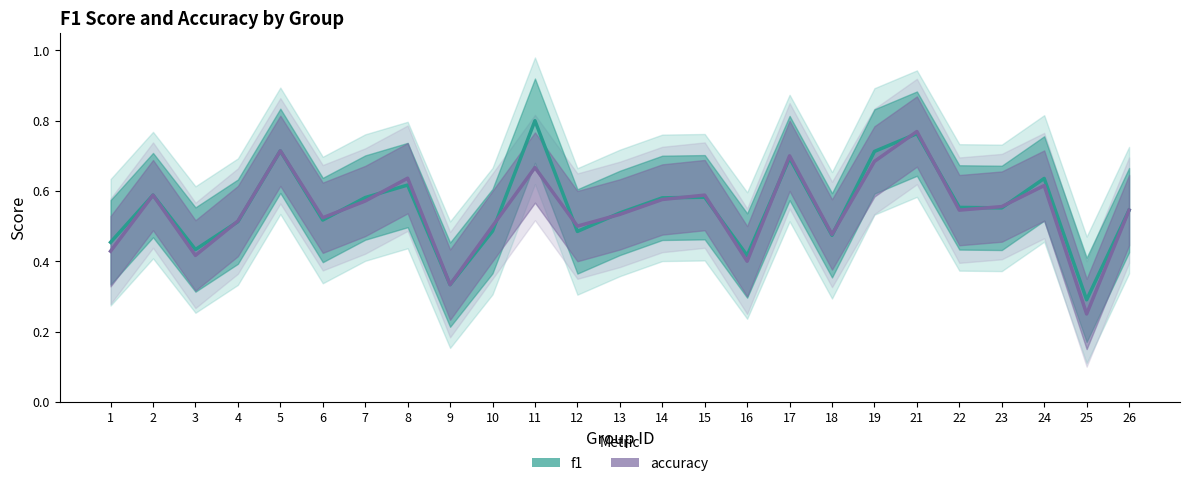

True or false: f1 has a value of 0.6 at 14.

True